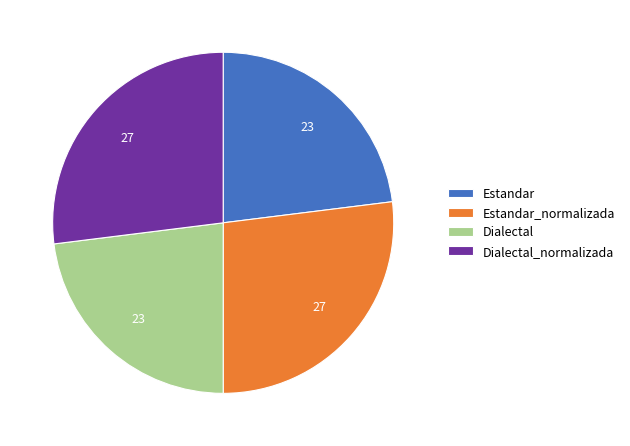

Is it true that Estandar is 23% of the pie?

True